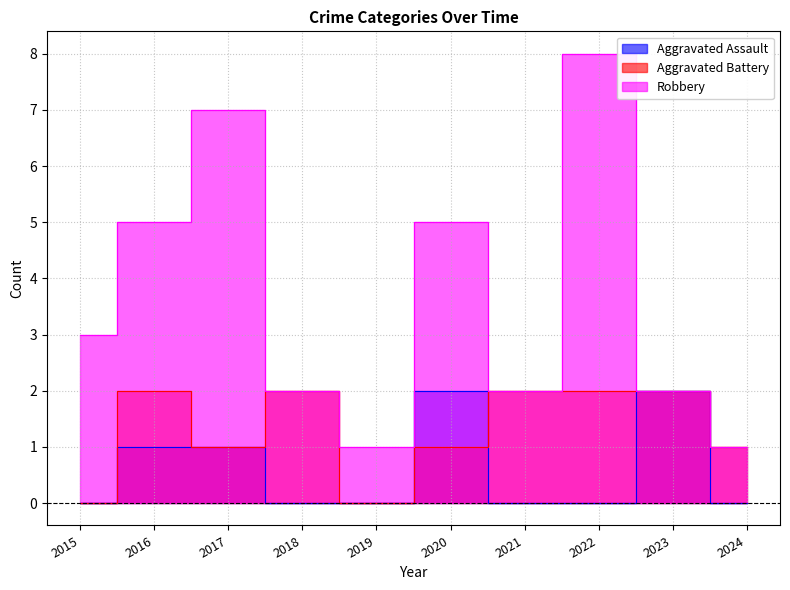

How many values in the Robbery series exceed 3?

4